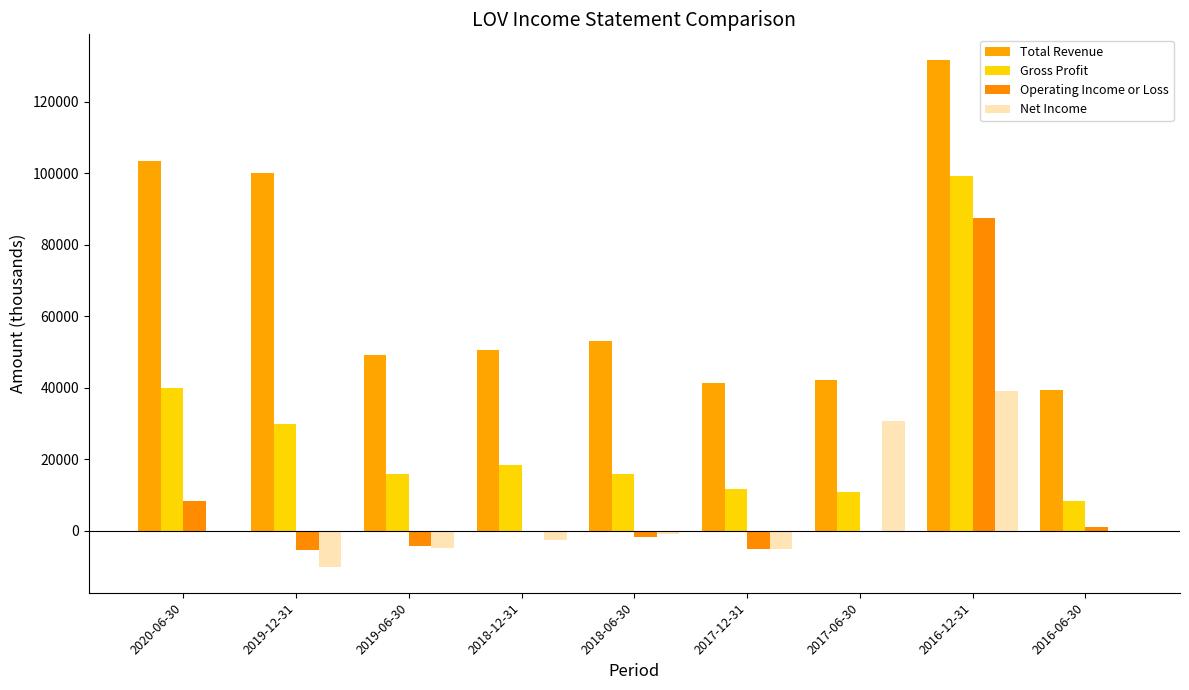

Count the number of categories in the chart.

9